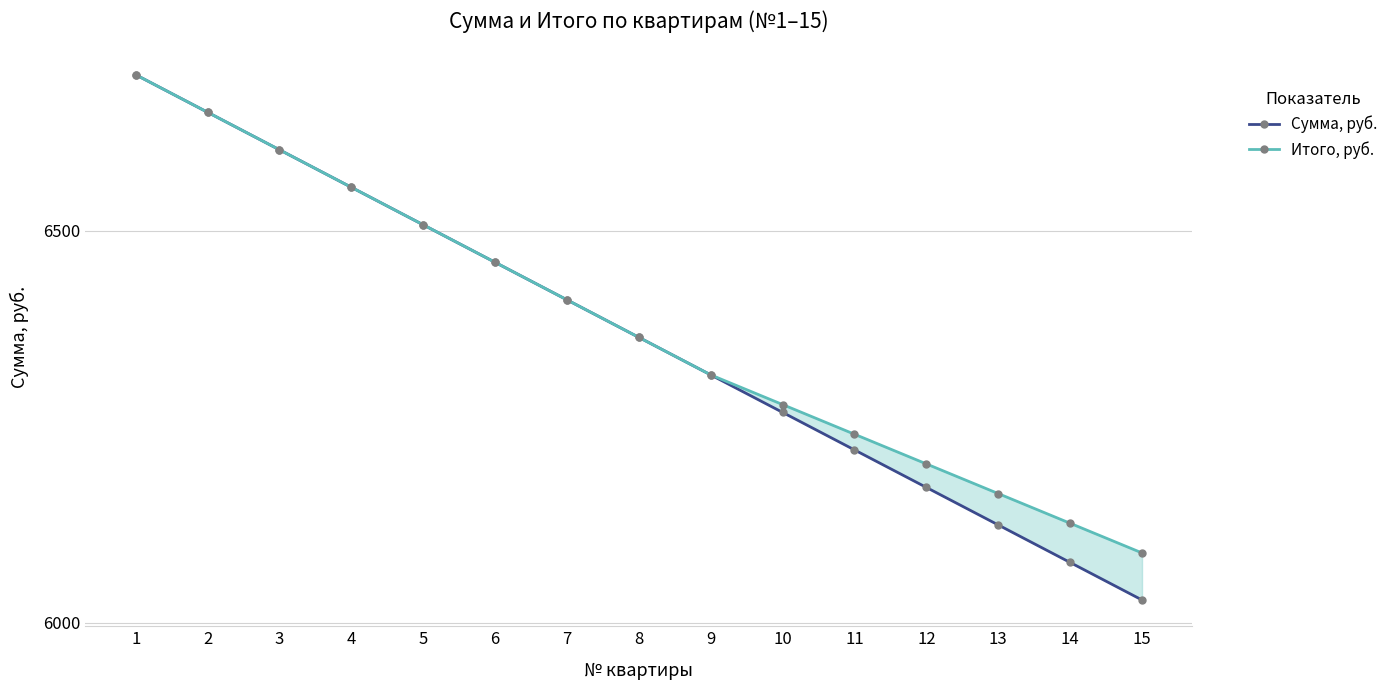

True or false: Сумма, руб. and Итого, руб. intersect in this chart.

False